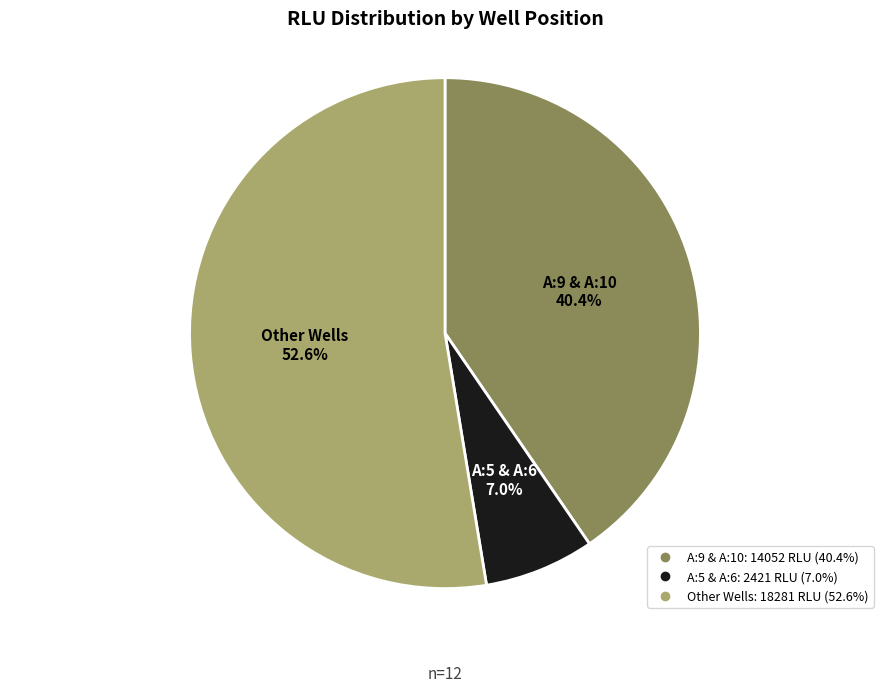

Does any single category account for the majority?

Yes